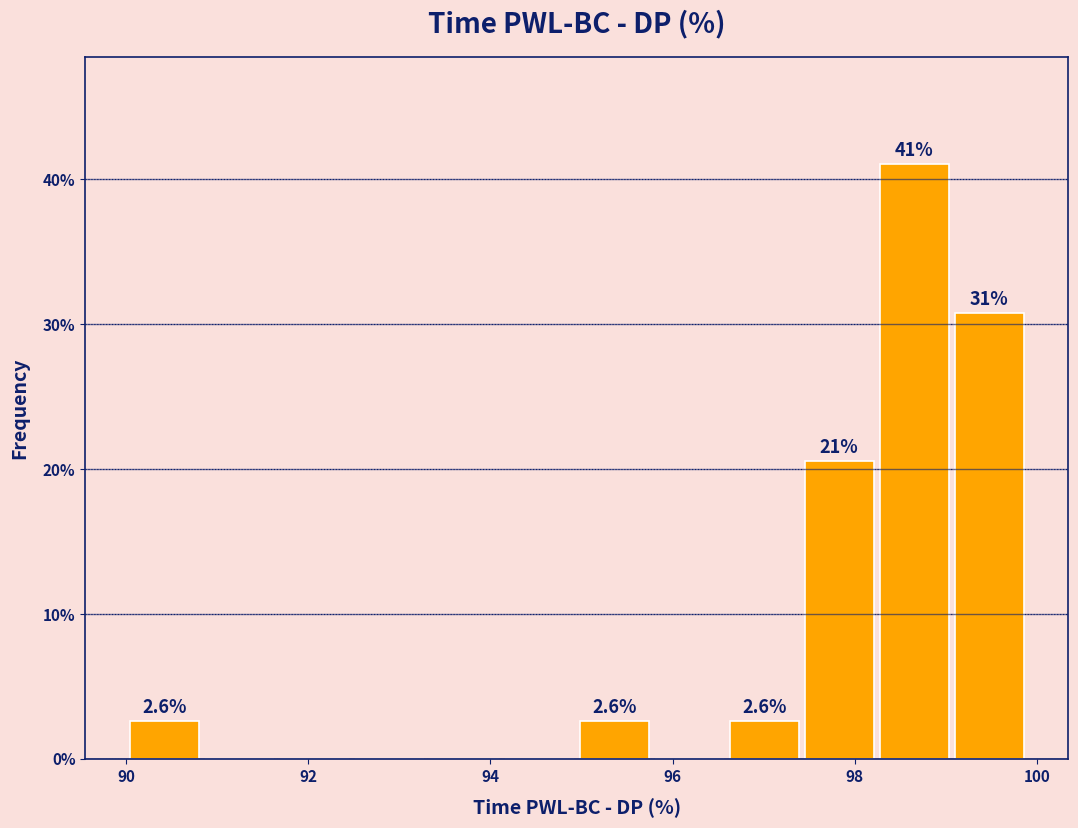

Which range on the x-axis has the tallest bar?

98.2 to 99.0